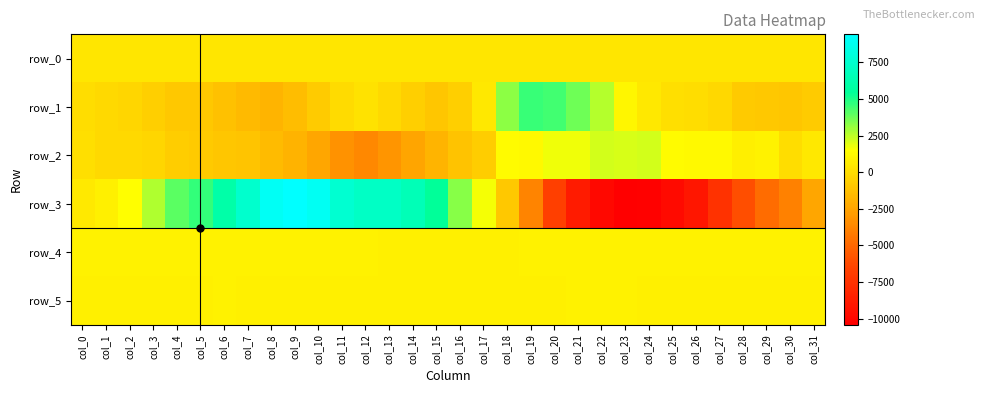

Rank the series by their maximum value, from lowest to highest.

row_0, row_5, row_4, row_2, row_1, row_3